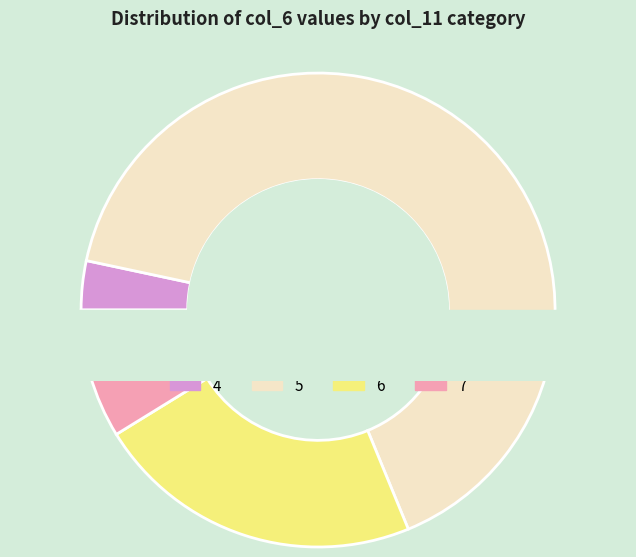

How many slices are in this pie chart?

4